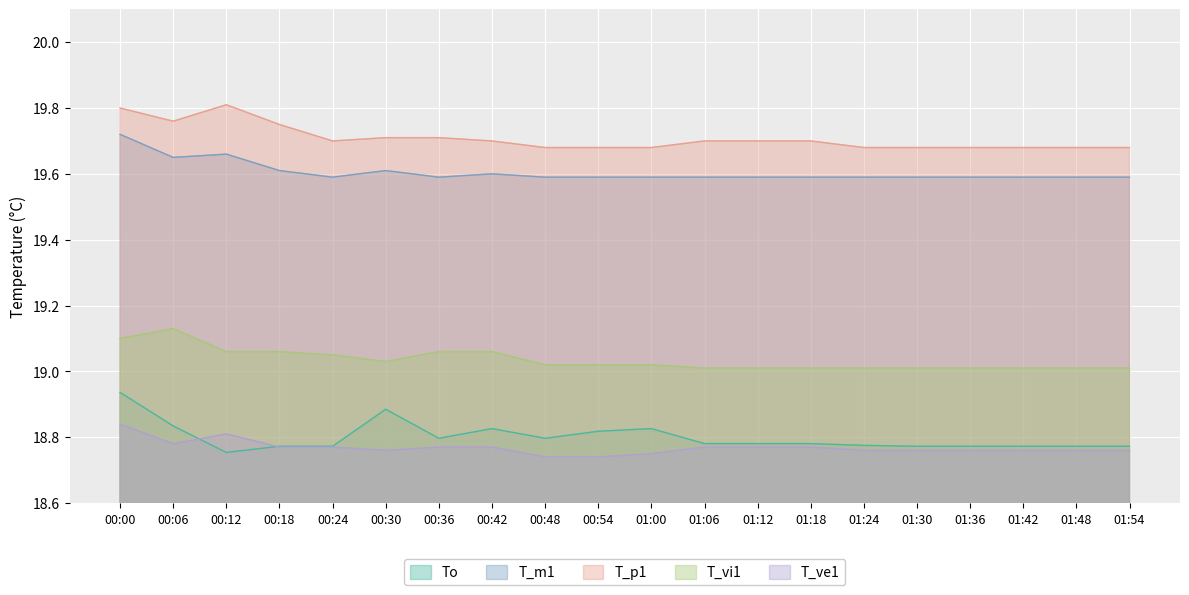

What is the maximum value shown in the chart?

19.8